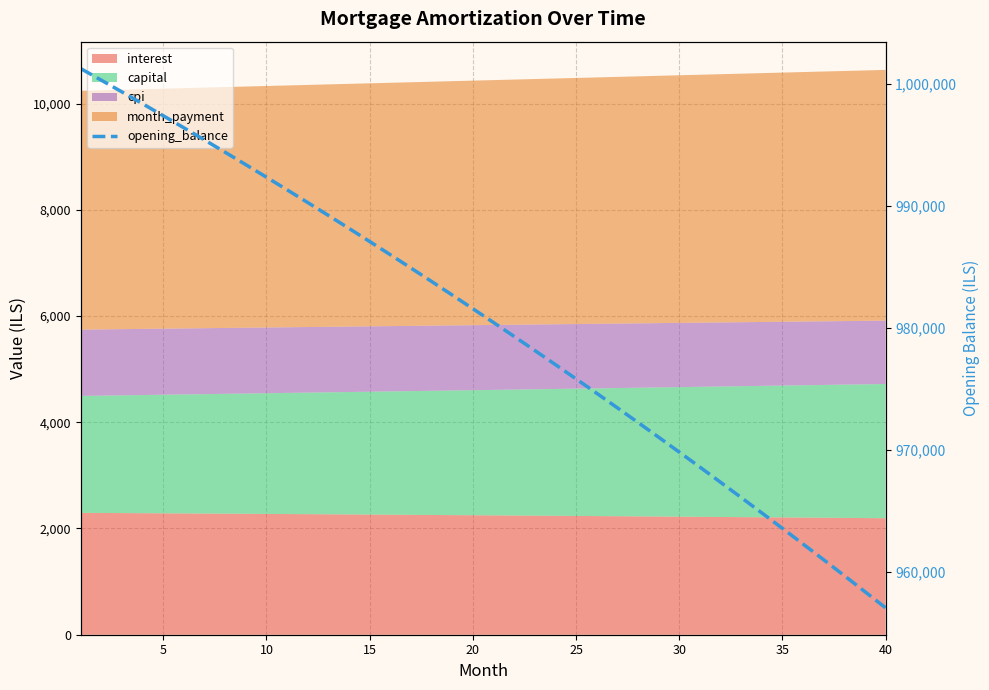

What is the average value?

980368.4